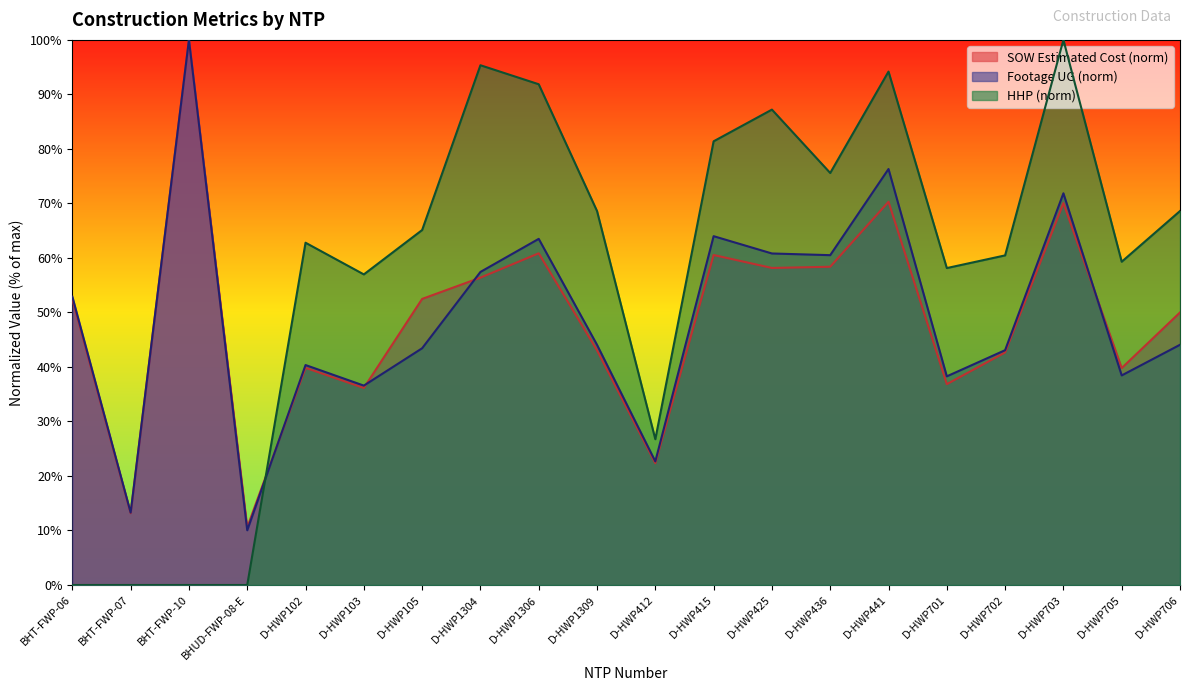

What are all the series names shown in the legend?

SOW Estimated Cost (norm), Footage UG (norm), HHP (norm)